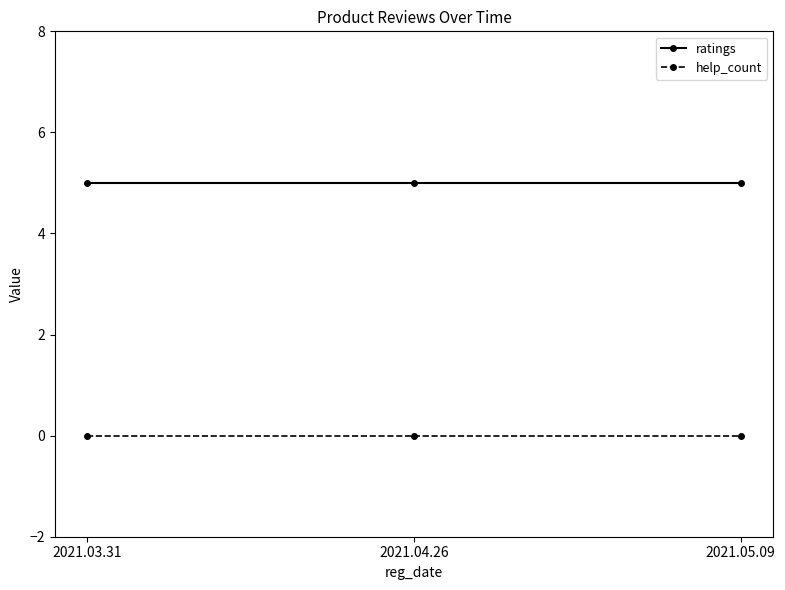

What is the maximum value shown in the chart?

5